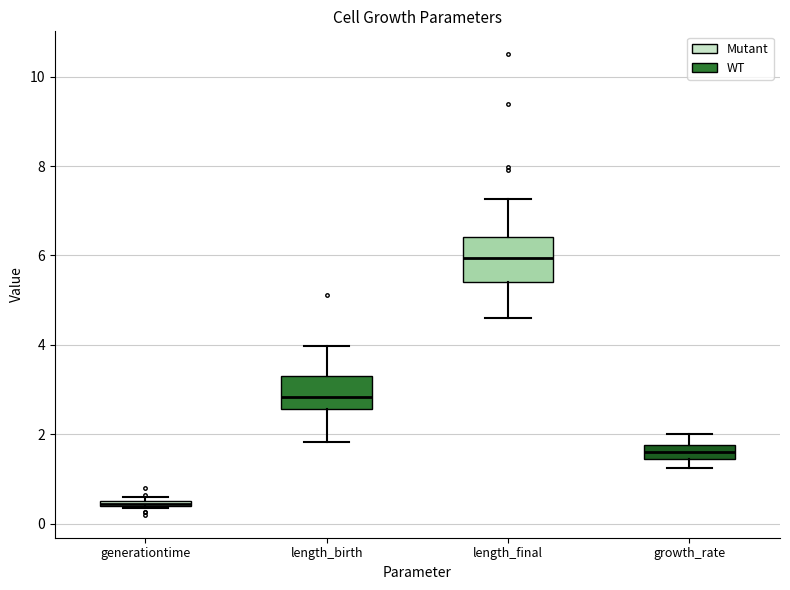

Comparing the boxes themselves (not the whiskers), which one is the tallest?

length_final